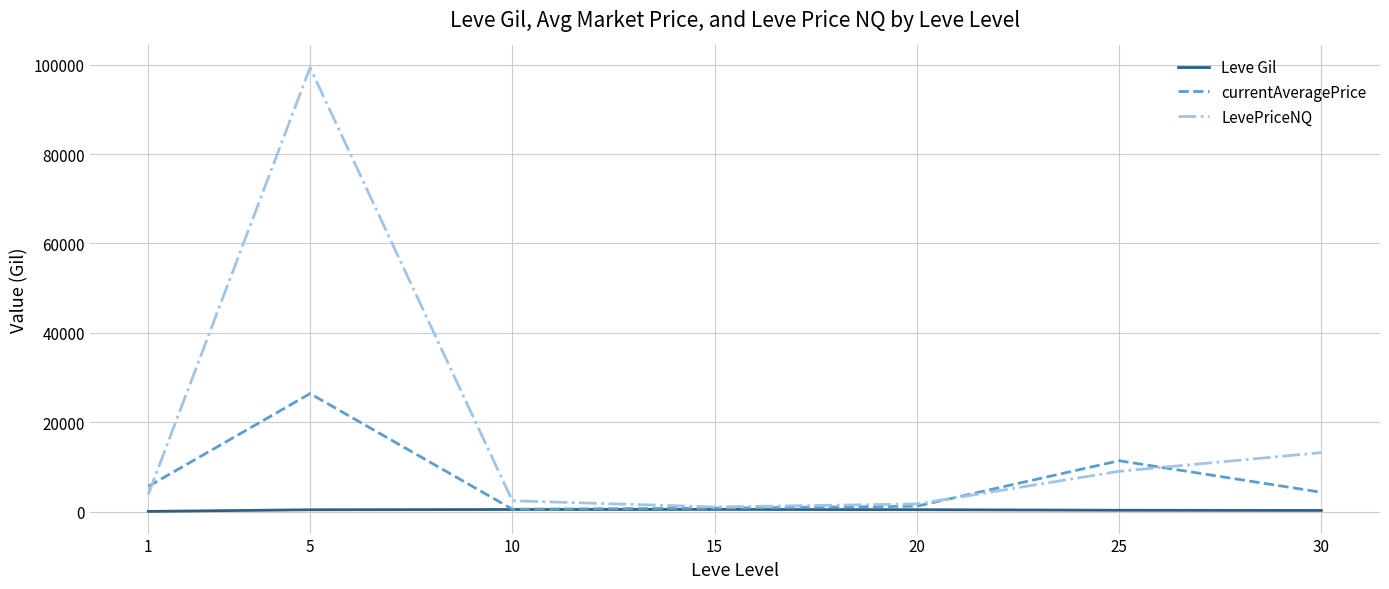

Between which two adjacent categories do currentAveragePrice and LevePriceNQ first intersect?

1 and 5